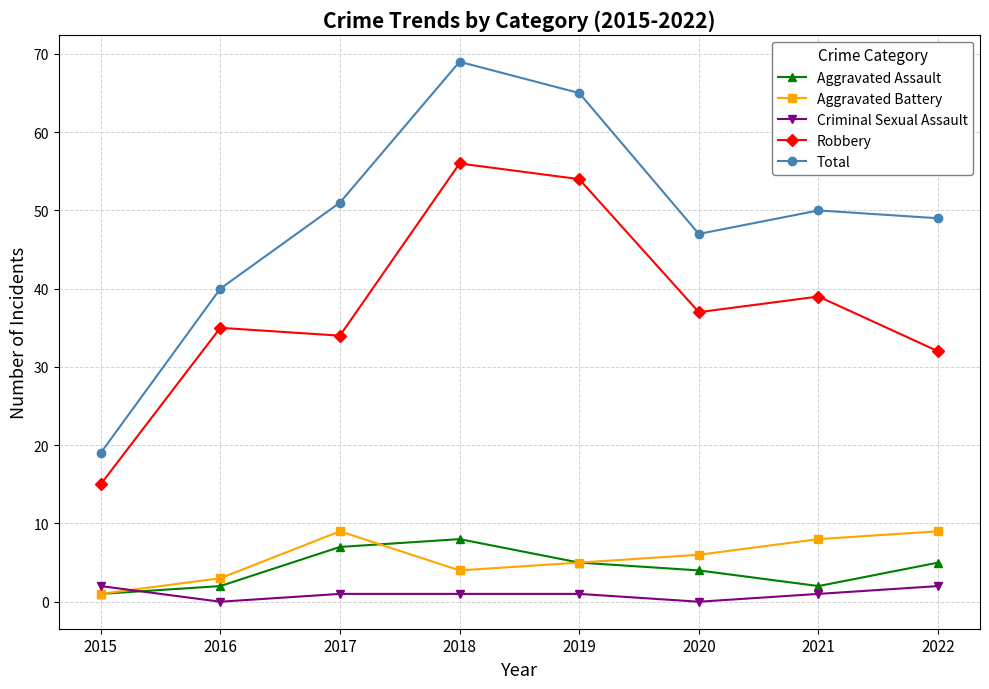

Where does the Aggravated Assault series first go above 5?

2017